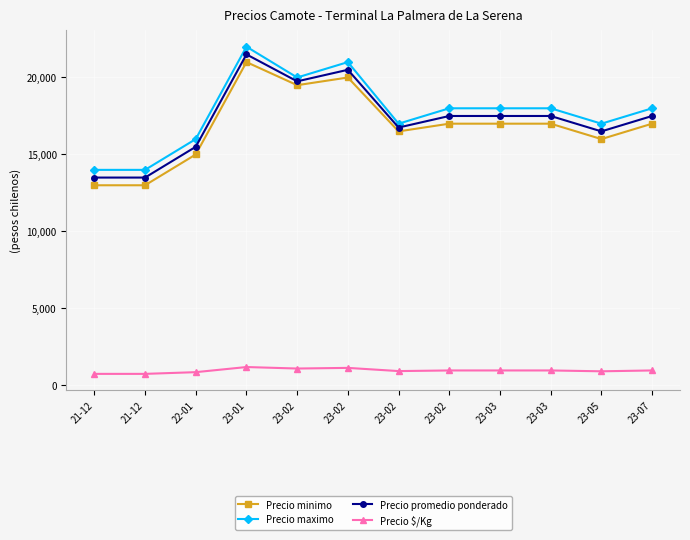

Between 22-01 and 23-03, which series saw the biggest shift?

Precio minimo